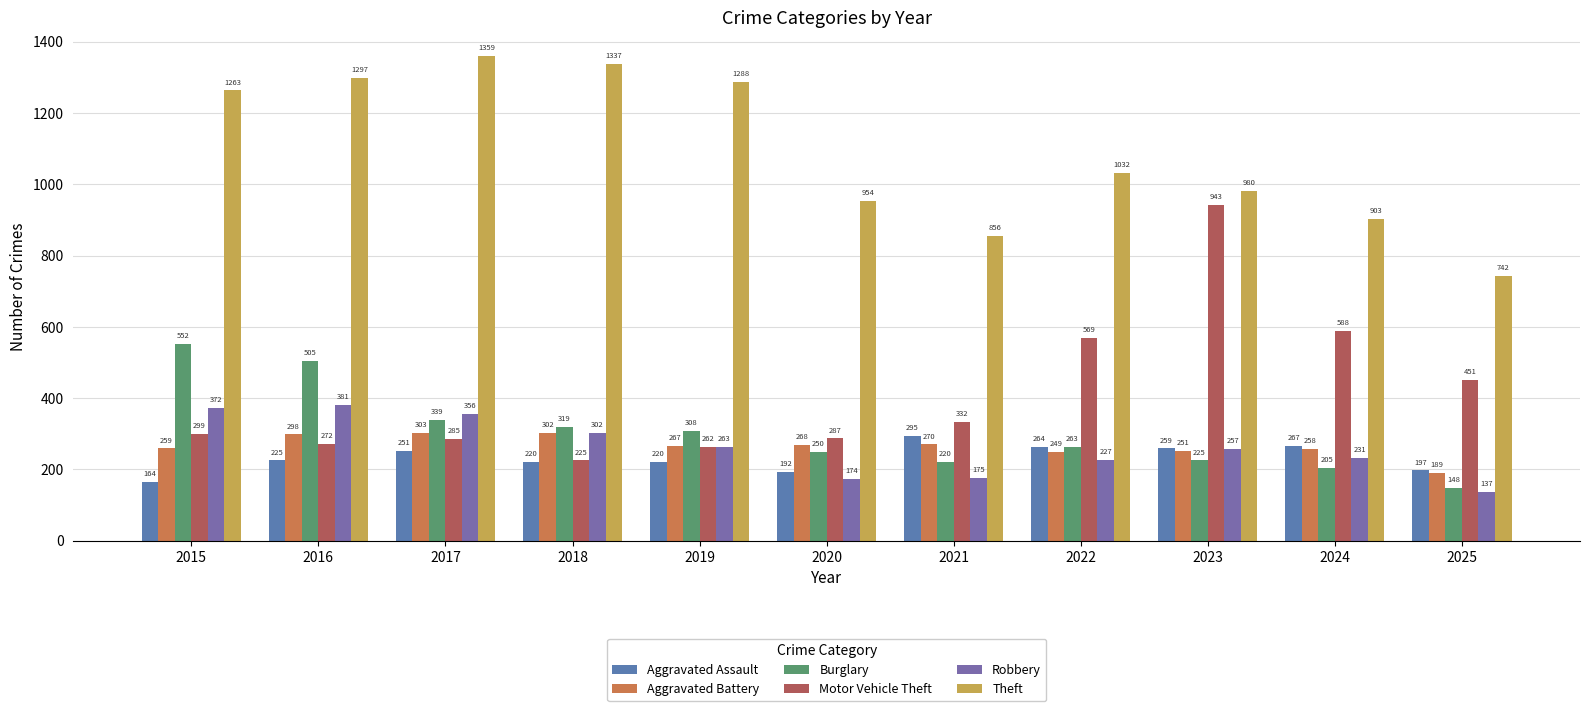

How many bars are there in each group?

6